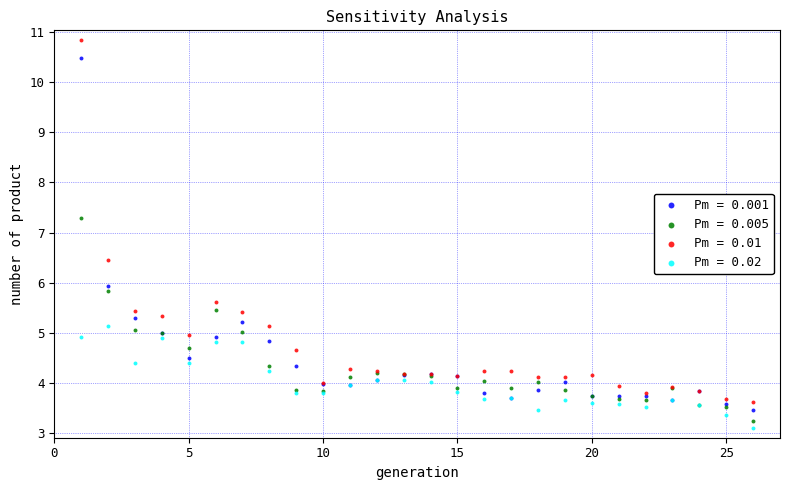

Which series contains the highest Y value?

Pm = 0.01